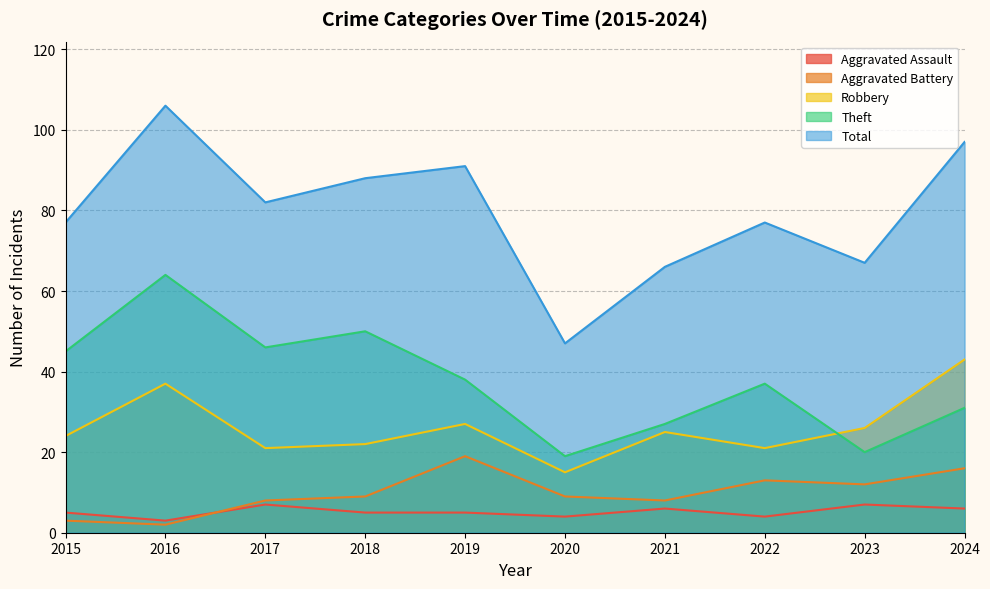

Reading right to left, extract all data points from this chart.

Aggravated Assault: 2024=6	2023=7	2022=4	2021=6	2020=4	2019=5	2018=5	2017=7	2016=3	2015=5
Aggravated Battery: 2024=16	2023=12	2022=13	2021=8	2020=9	2019=19	2018=9	2017=8	2016=2	2015=3
Robbery: 2024=43	2023=26	2022=21	2021=25	2020=15	2019=27	2018=22	2017=21	2016=37	2015=24
Theft: 2024=31	2023=20	2022=37	2021=27	2020=19	2019=38	2018=50	2017=46	2016=64	2015=45
Total: 2024=97	2023=67	2022=77	2021=66	2020=47	2019=91	2018=88	2017=82	2016=106	2015=77